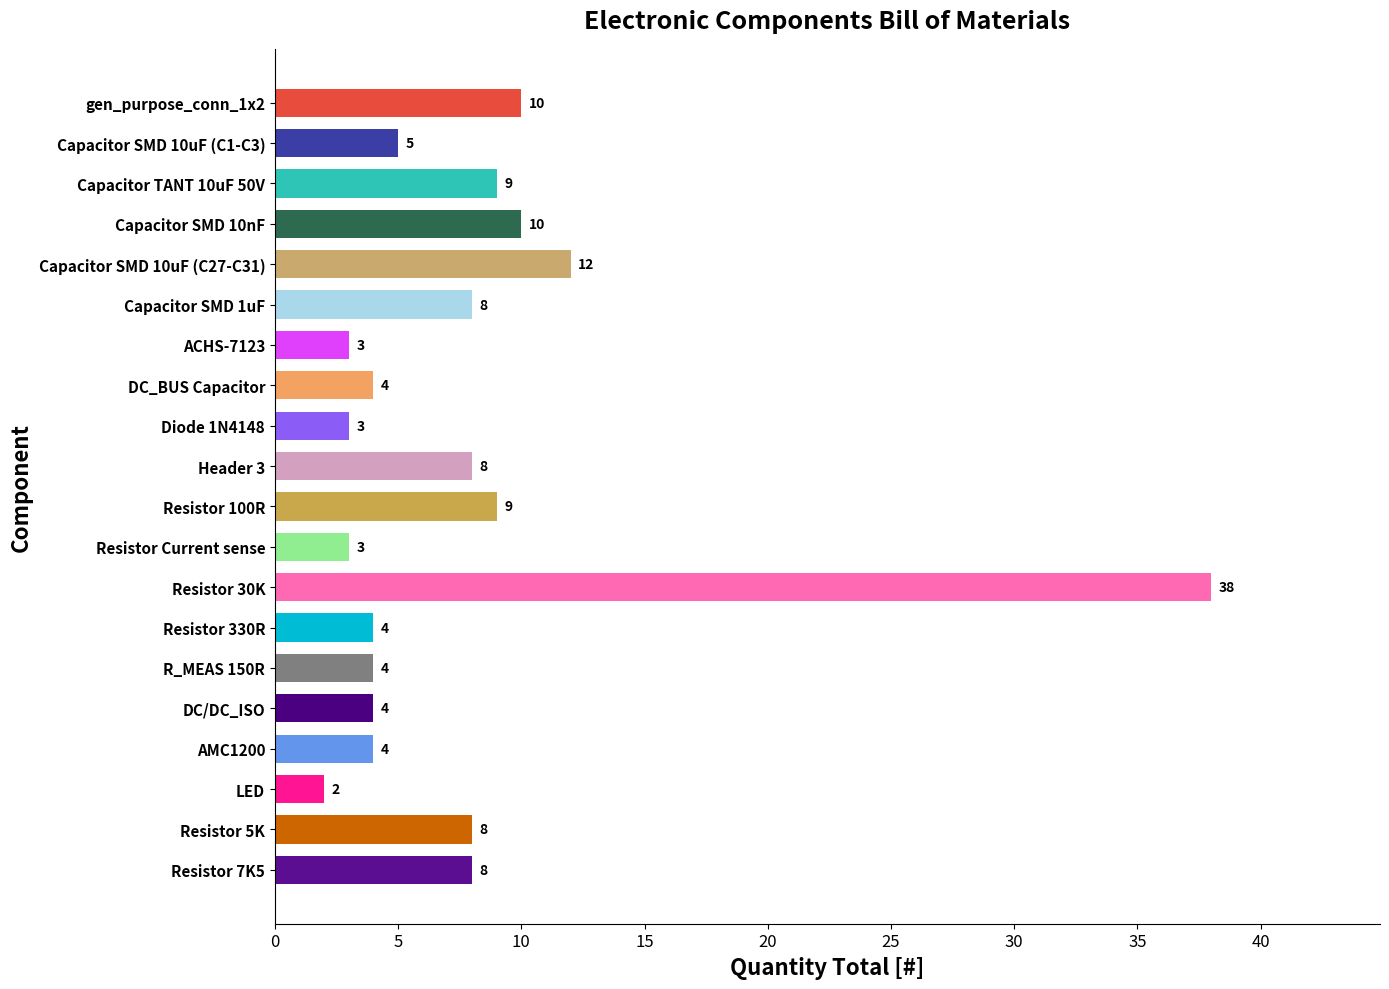

What is the difference between the second highest and minimum values?

10